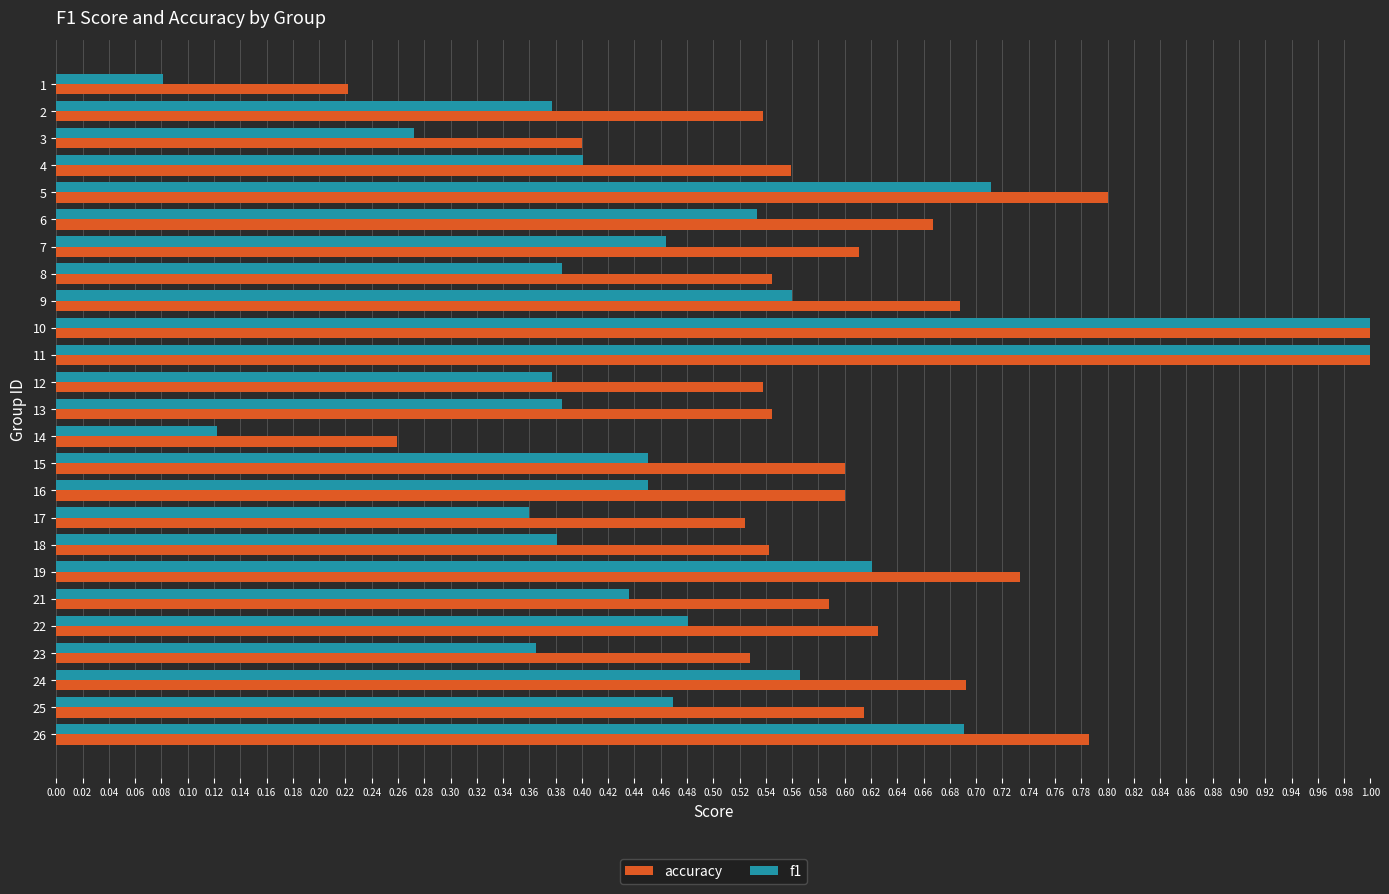

Count the number of categories in the chart.

25